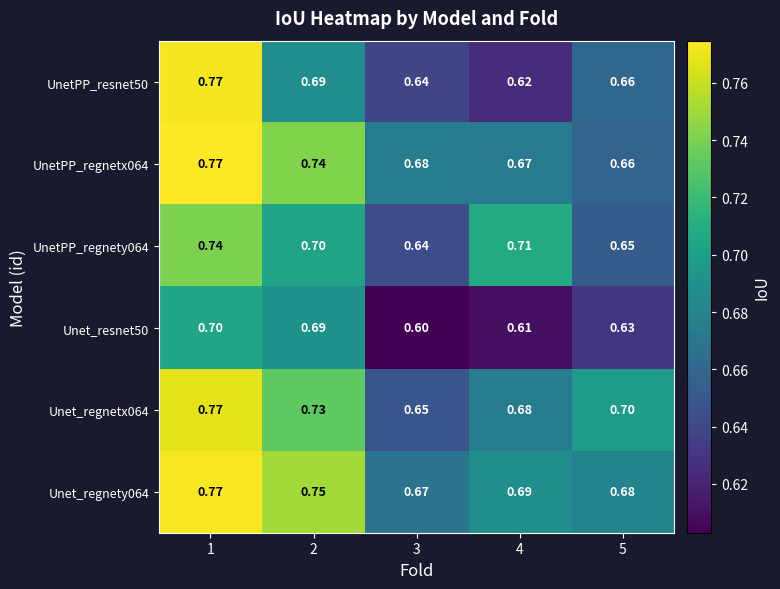

Is the value of Unet_resnet50 at 1 greater than the value of Unet_regnetx064 at 4?

Yes